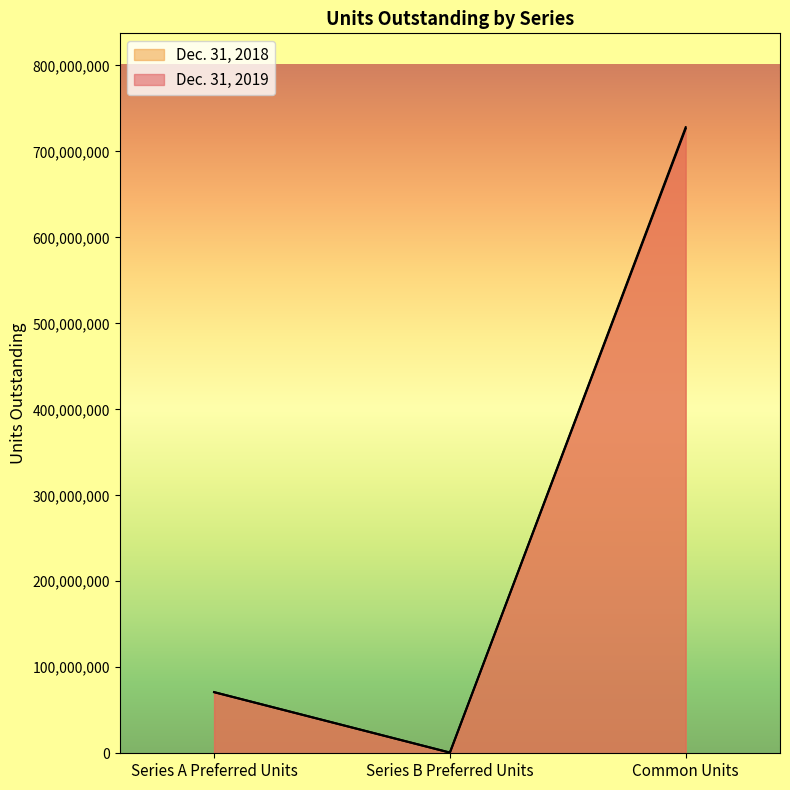

Which category has the lowest value in the Dec. 31, 2018 series?

Series B Preferred Units